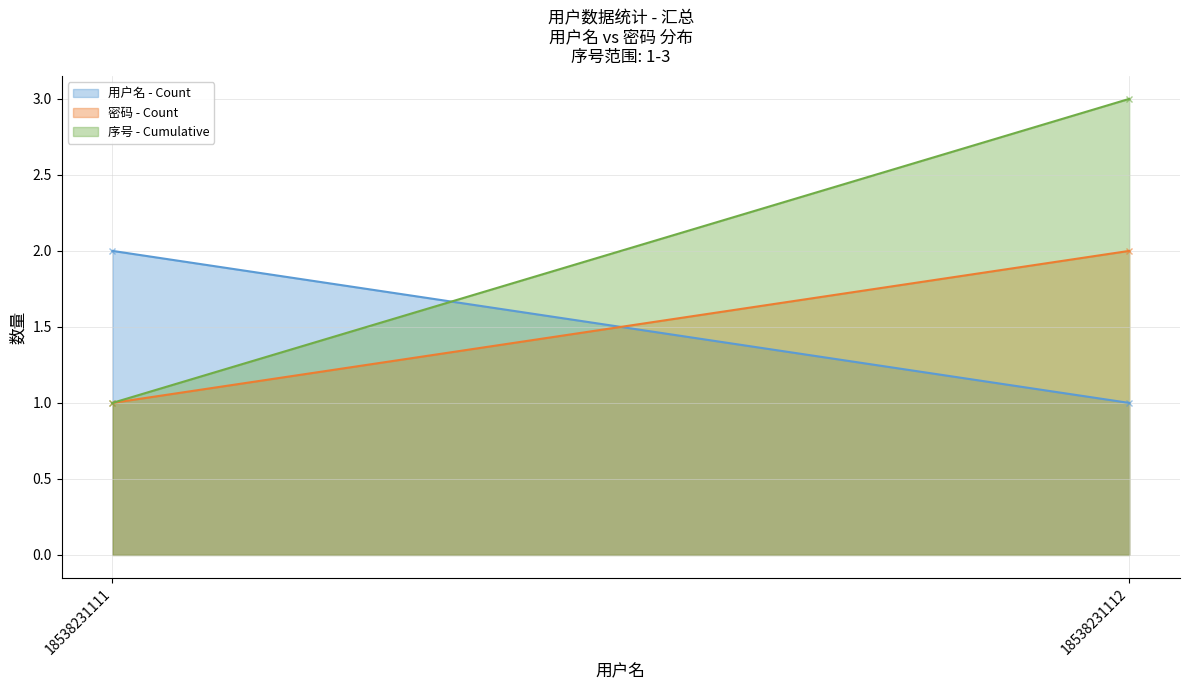

Reading right to left, list all the values displayed in this chart.

用户名 - Count: 18538231112=1	18538231111=2
密码 - Count: 18538231112=2	18538231111=1
序号 - Cumulative: 18538231112=3	18538231111=1